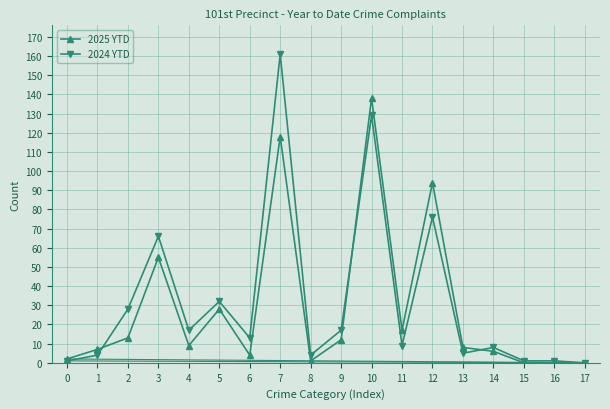

Reading left to right, list all the values displayed in this chart.

2025 YTD: 2	7	13	55	9	28	4	118	1	12	138	17	94	8	6	0	0	0
2024 YTD: 1	4	28	66	17	32	13	161	4	17	129	9	76	5	8	1	1	0